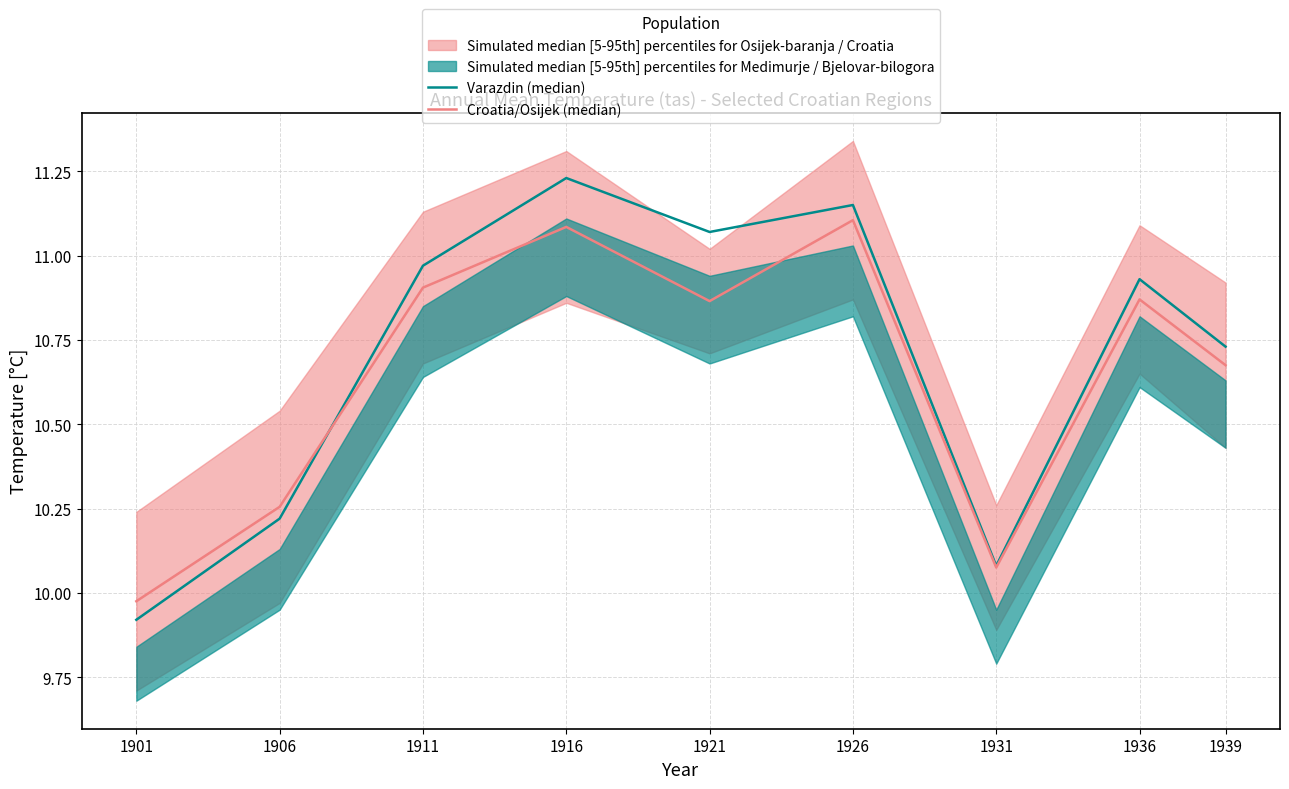

Between which two adjacent categories do Croatia/Osijek (median) and Varazdin (median) first intersect?

1906 and 1911